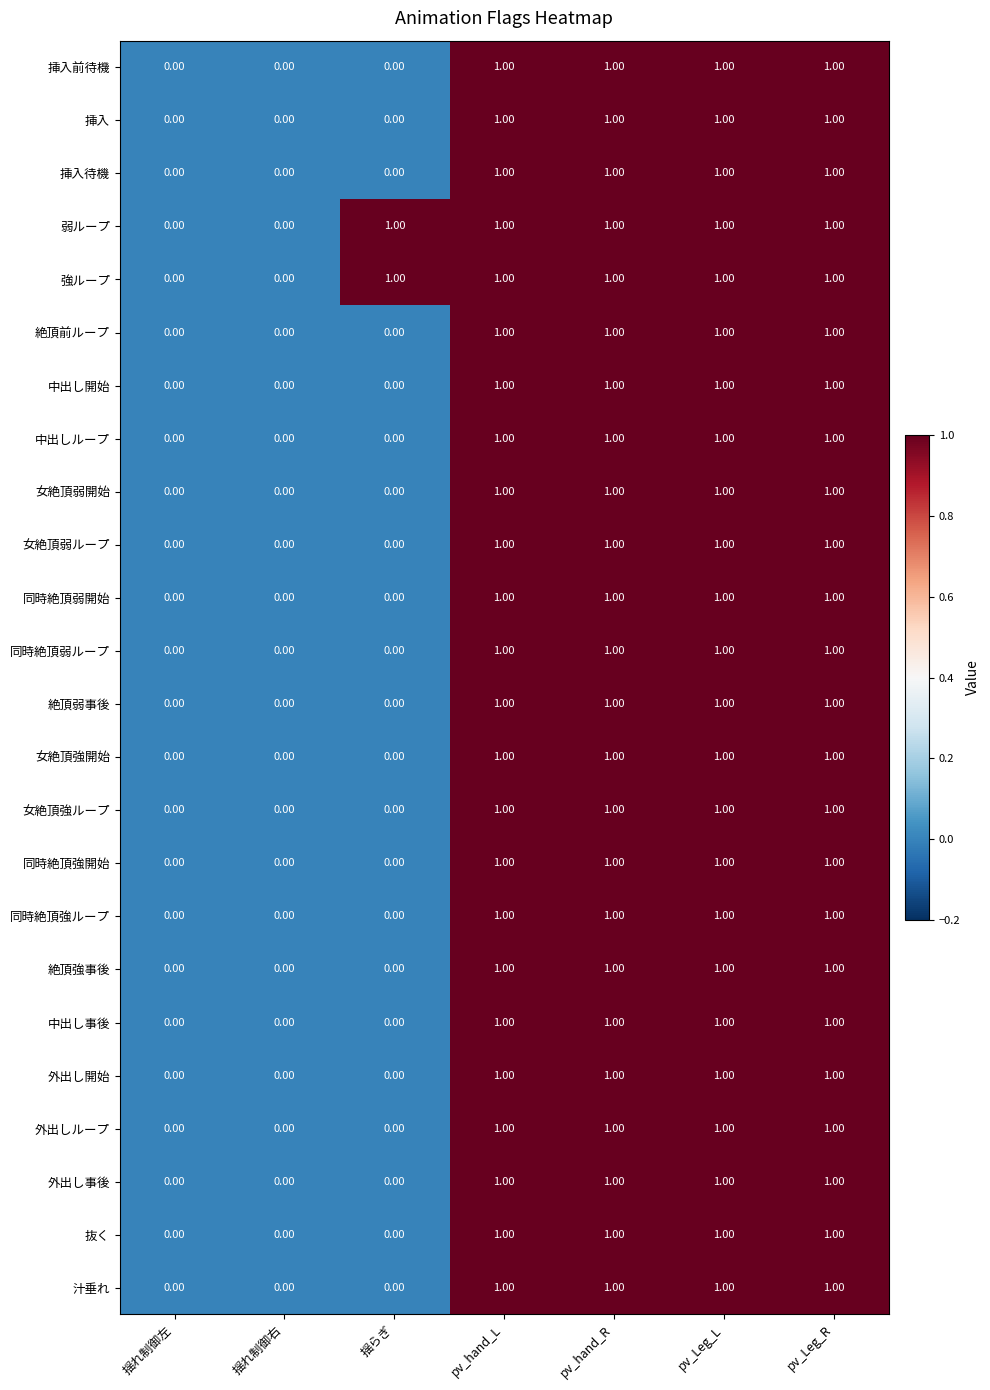

What is the total value across all series at pv_Leg_L?

24